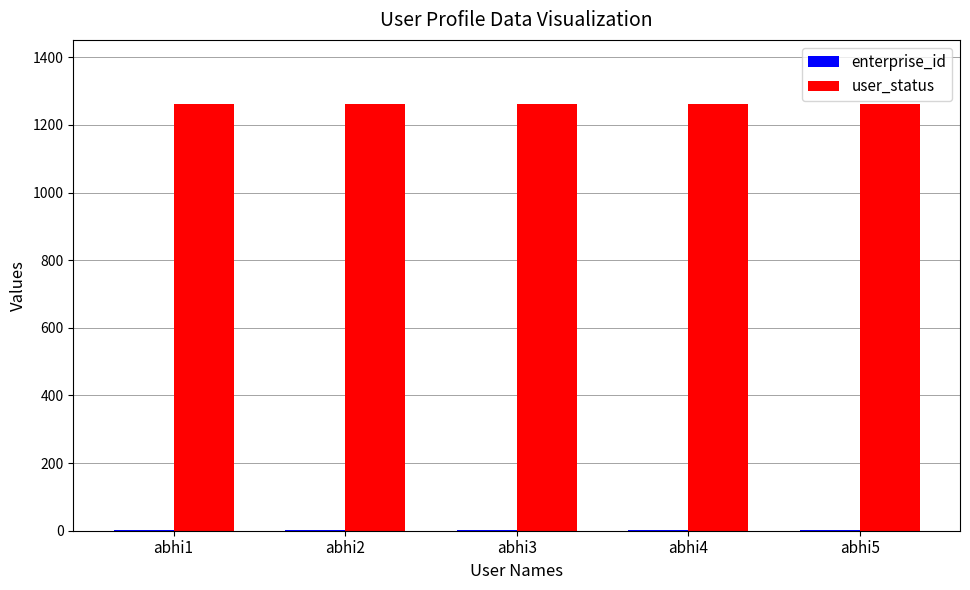

What is the total value across all series at abhi4?

1263